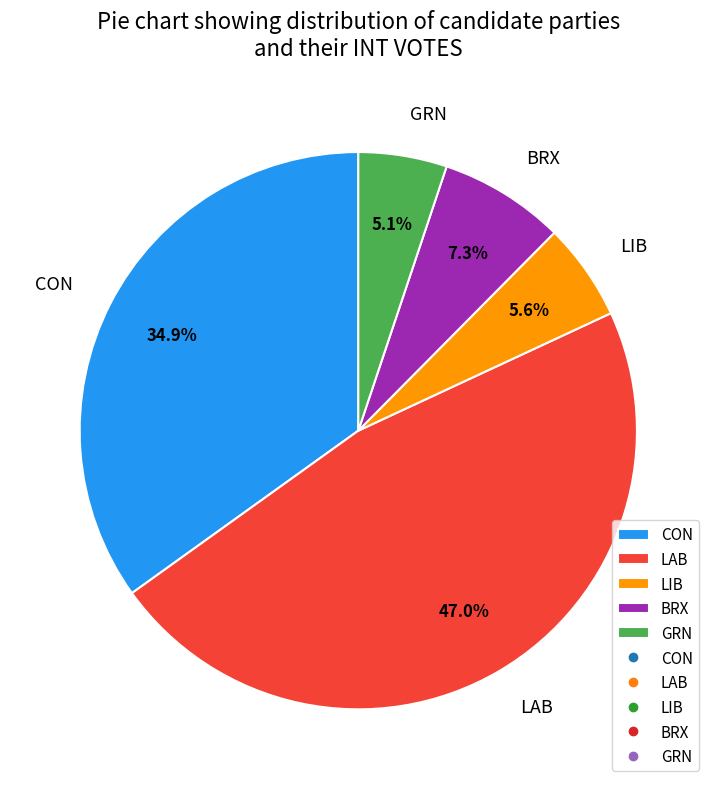

Is CON the majority of the pie?

No